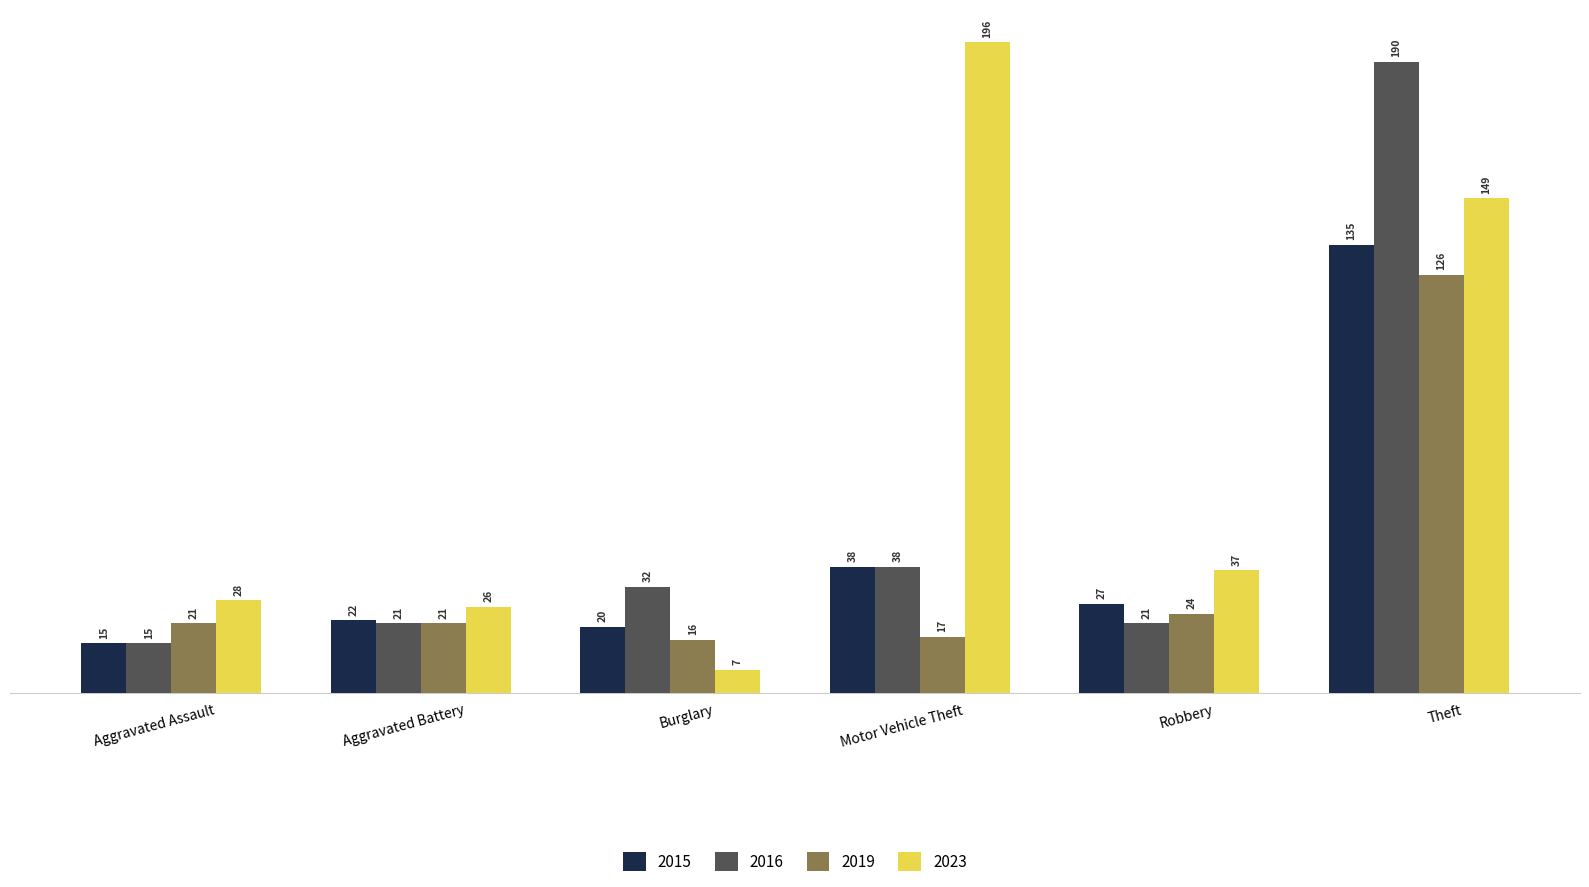

What is the sum of all 2023 values?

443